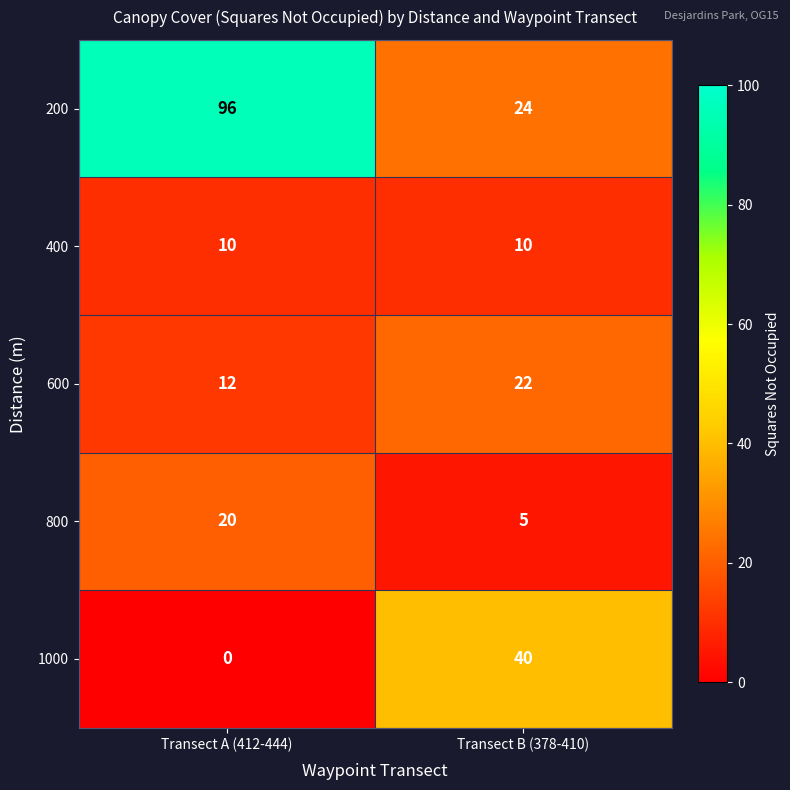

Reading left to right, what are all the values shown in this chart?

200: Transect A (412-444)=96	Transect B (378-410)=24
400: Transect A (412-444)=10	Transect B (378-410)=10
600: Transect A (412-444)=12	Transect B (378-410)=22
800: Transect A (412-444)=20	Transect B (378-410)=5
1000: Transect A (412-444)=0	Transect B (378-410)=40